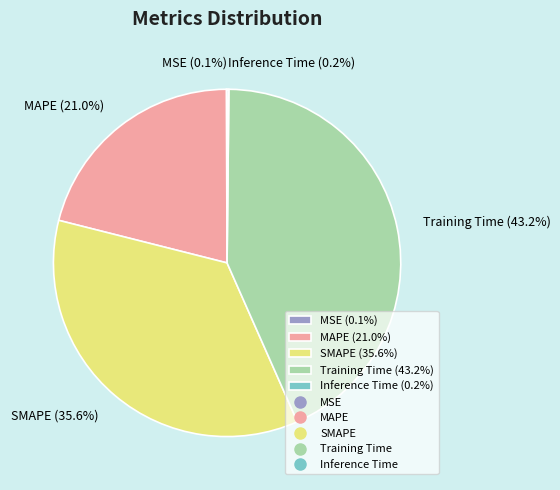

Does SMAPE (35.6%) represent more than half of the total?

No